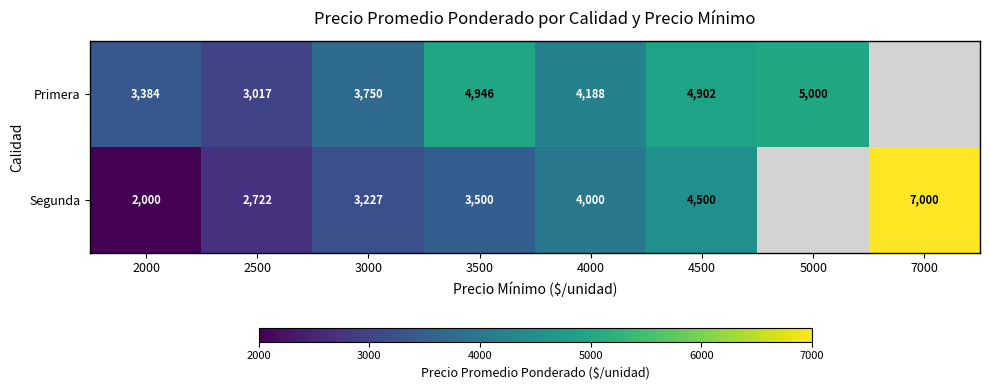

Rank the series at 2000 from lowest to highest value.

Segunda, Primera